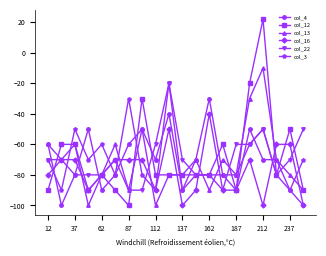

What is the value of the col_13 point at the 18th from the left?

-70